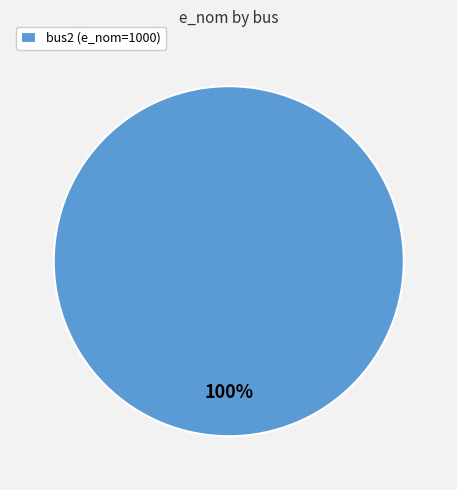

Rank the categories by value from highest to lowest.

bus2 (e_nom=1000)